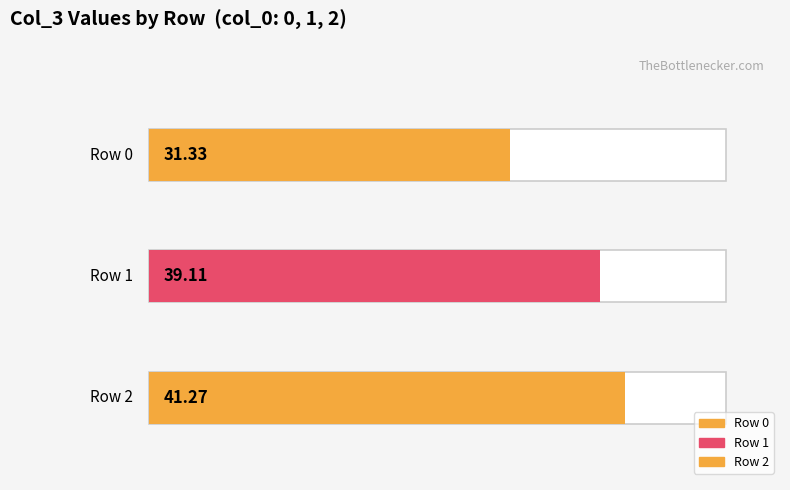

Which has a higher value, 2 or 1?

2